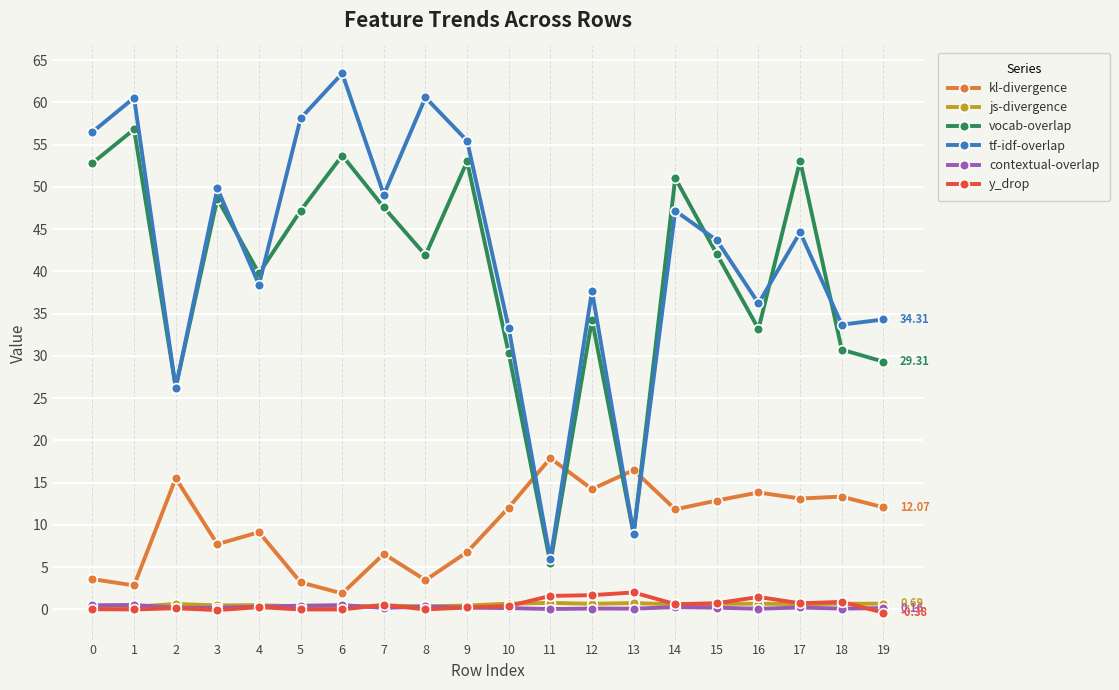

What is the difference between the tf-idf-overlap values at 8 and 12?

22.9